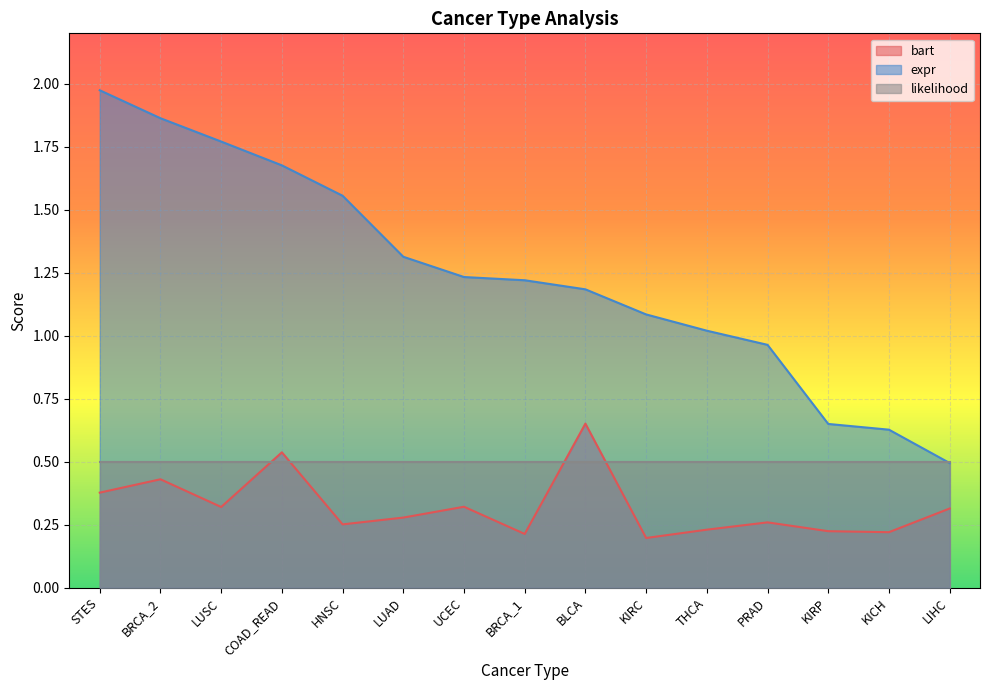

What is the approximate value of bart at PRAD?

0.3